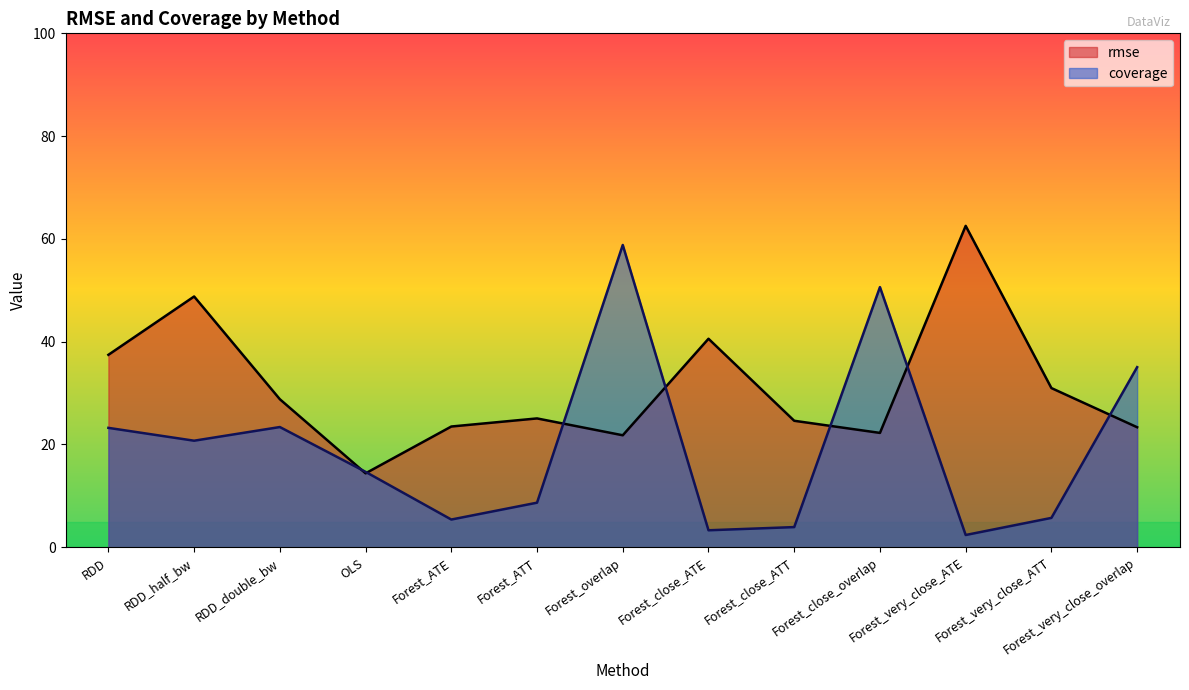

What is the sum of the rmse values at Forest_overlap and OLS?

36.2